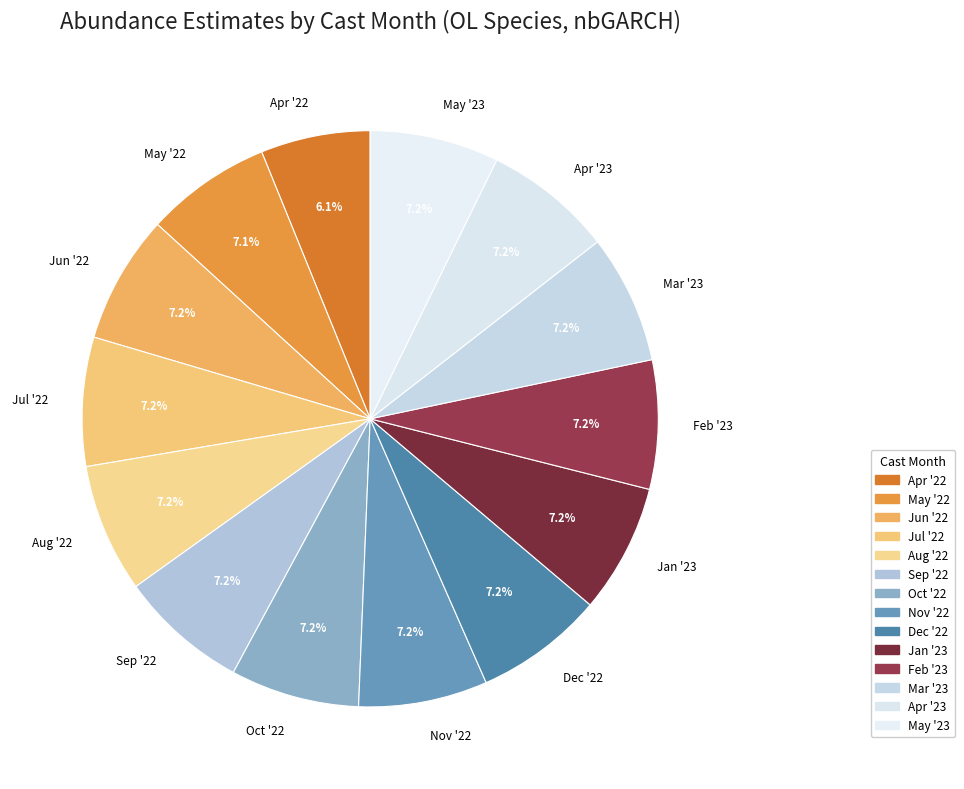

Which slice is the smallest?

Apr '22